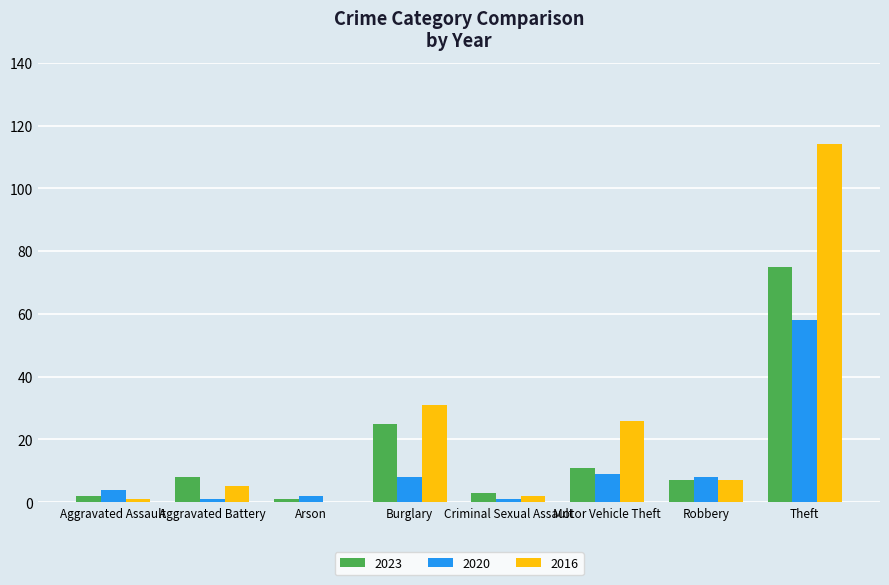

True or false: 2020 has a value of 13 at Burglary.

False